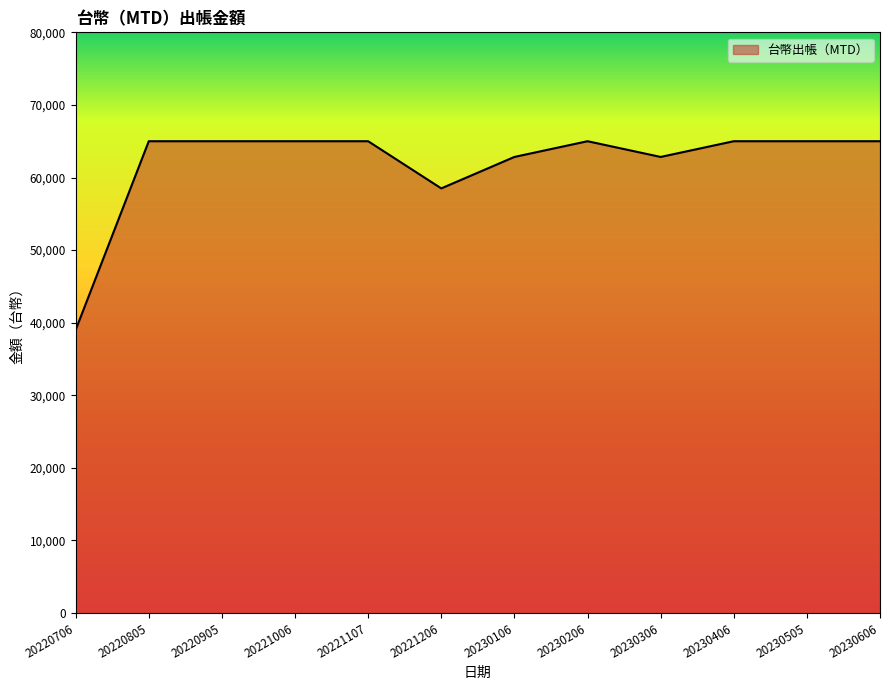

How many lines are shown in the chart?

1